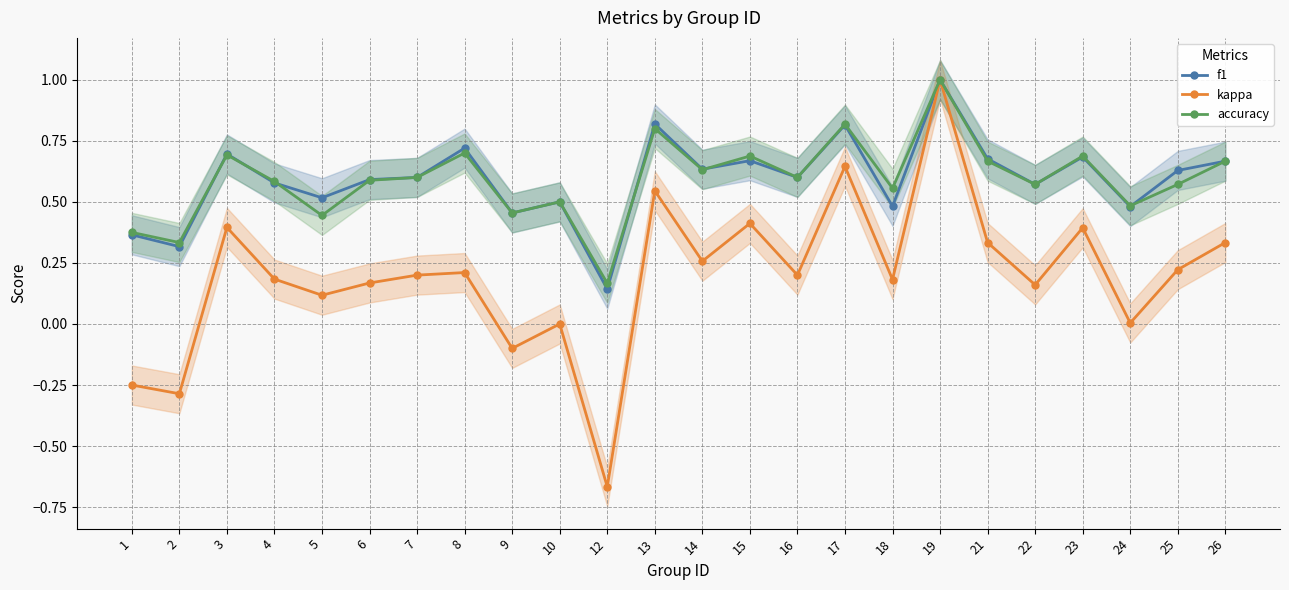

What is the maximum value shown in the chart?

1.0